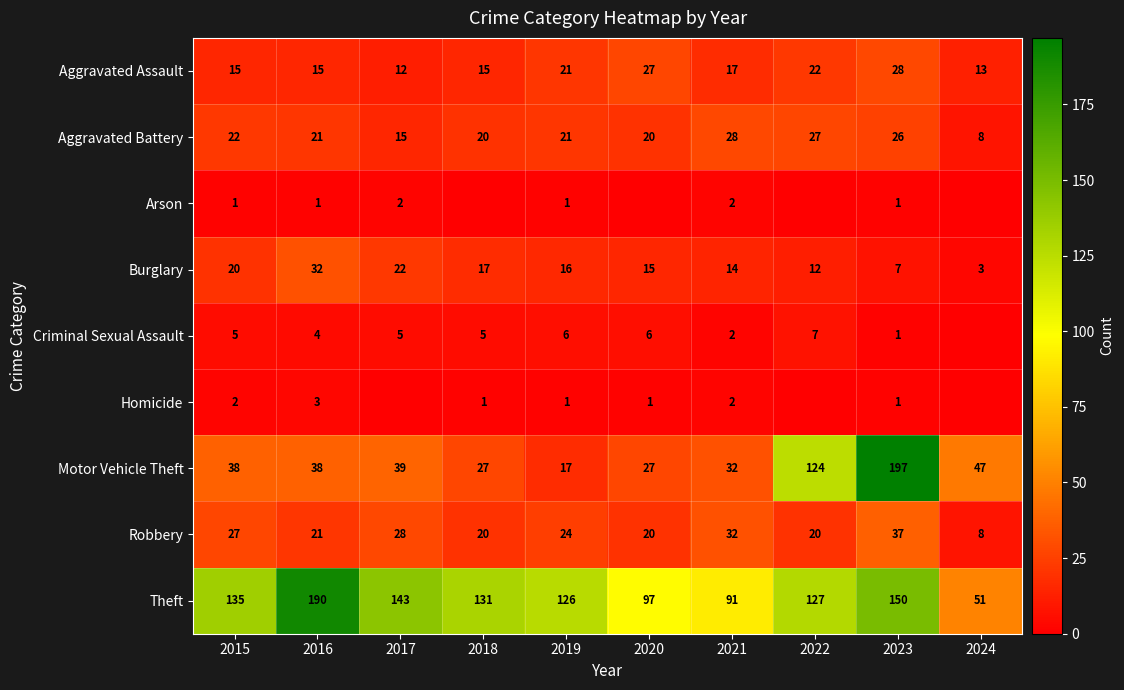

Is the value of Aggravated Assault at 2024 greater than the value of Theft at 2015?

No